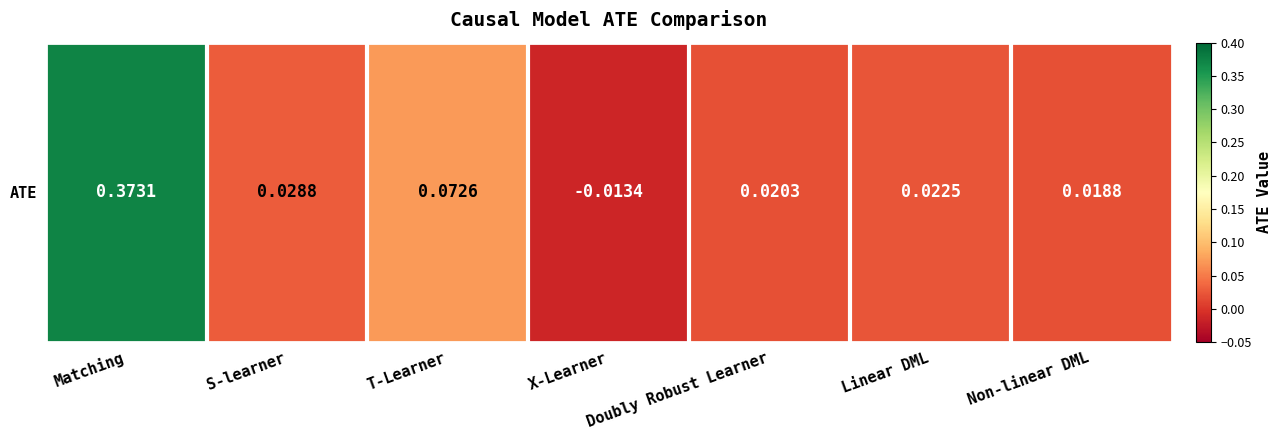

The value at Doubly Robust Learner is 0.0. True or false?

True